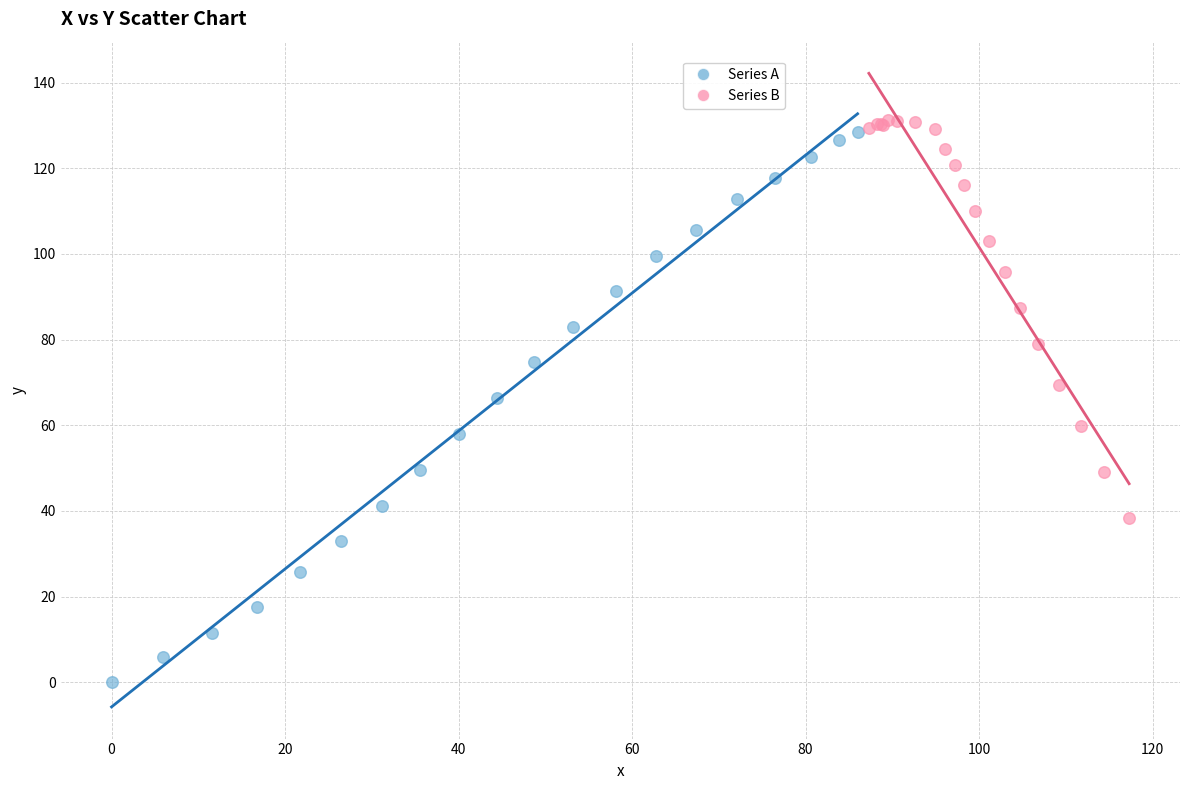

What are all the series names shown in the legend?

Series A, Series B